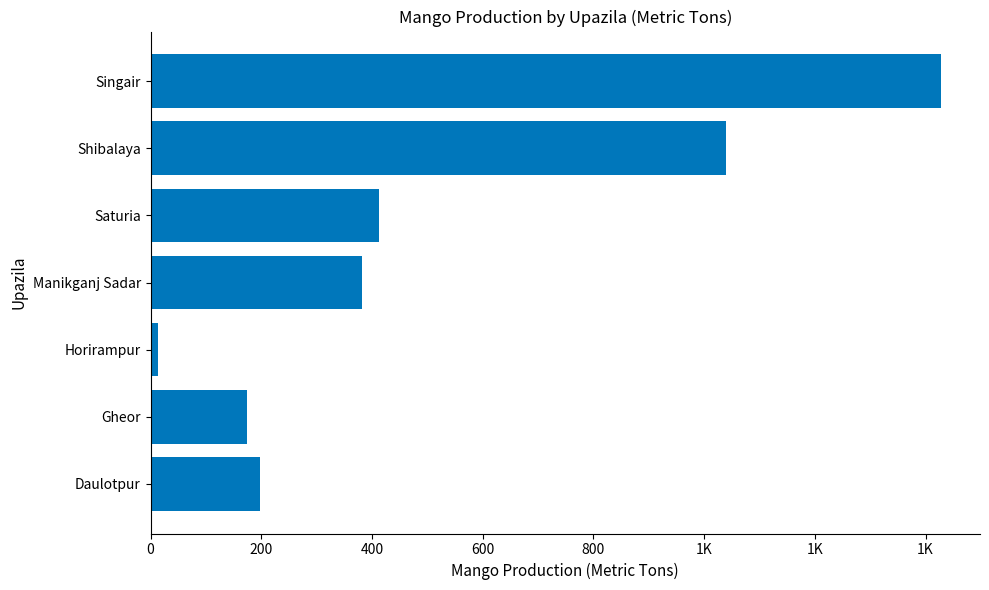

Does the chart contain any negative values?

No